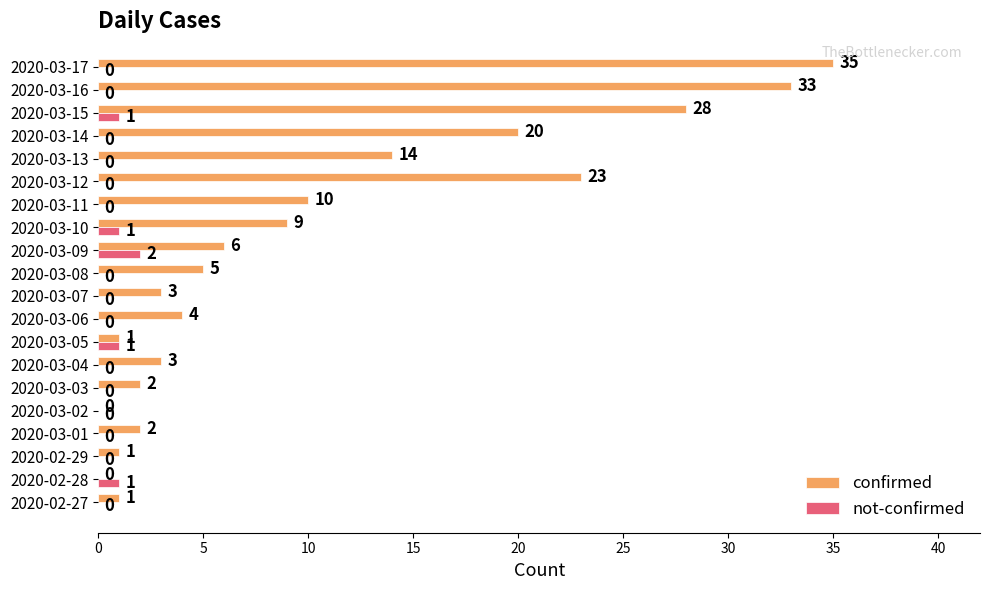

Which series changed the most between 2020-03-11 and 2020-03-13?

confirmed